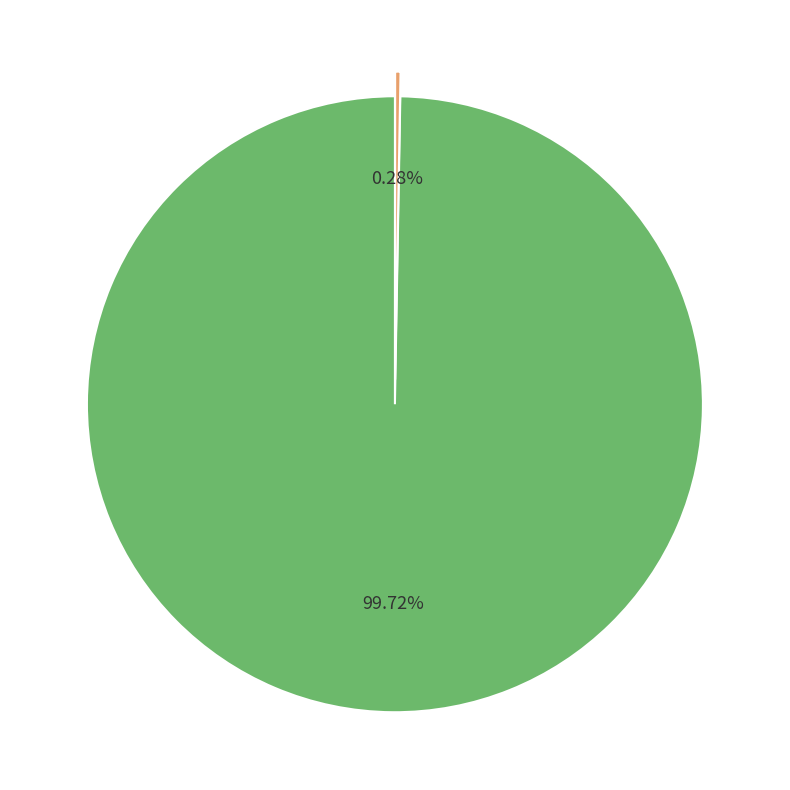

Count the number of slices in the pie.

2